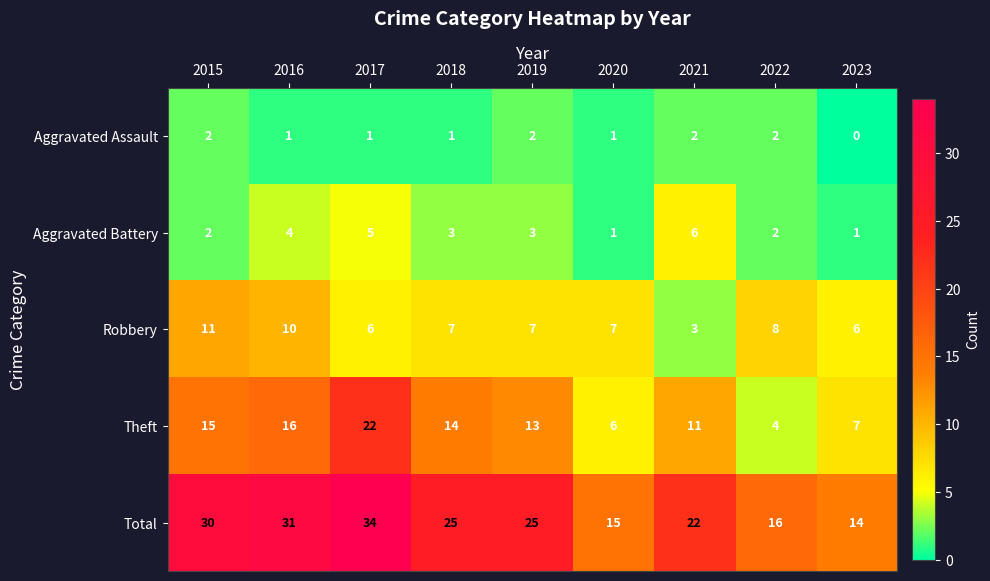

Which series has the largest range (max minus min)?

Total